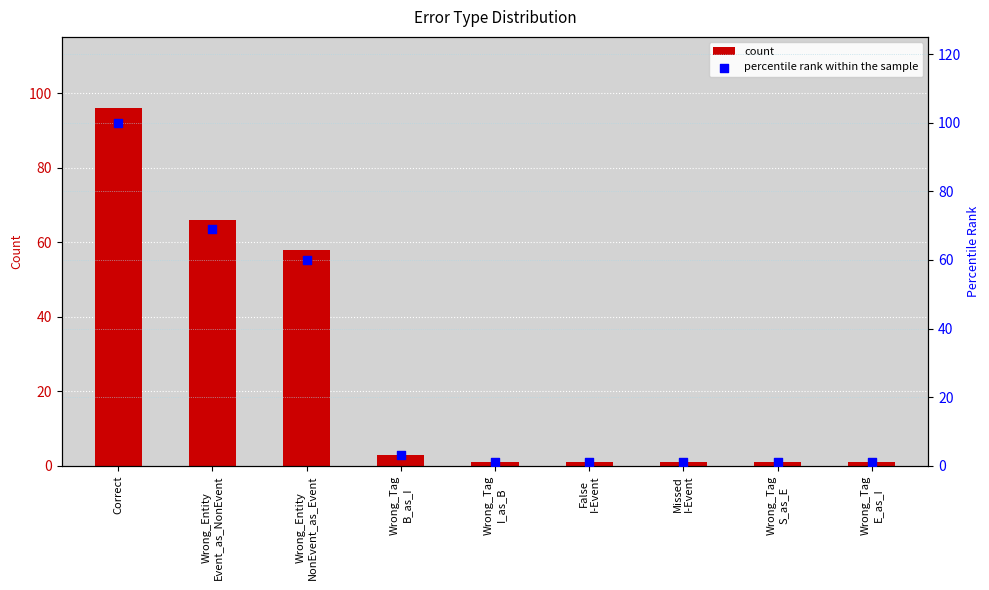

Is the value of count at Missed
I-Event greater than the value of percentile rank within the sample at Wrong_Tag
B_as_I?

No